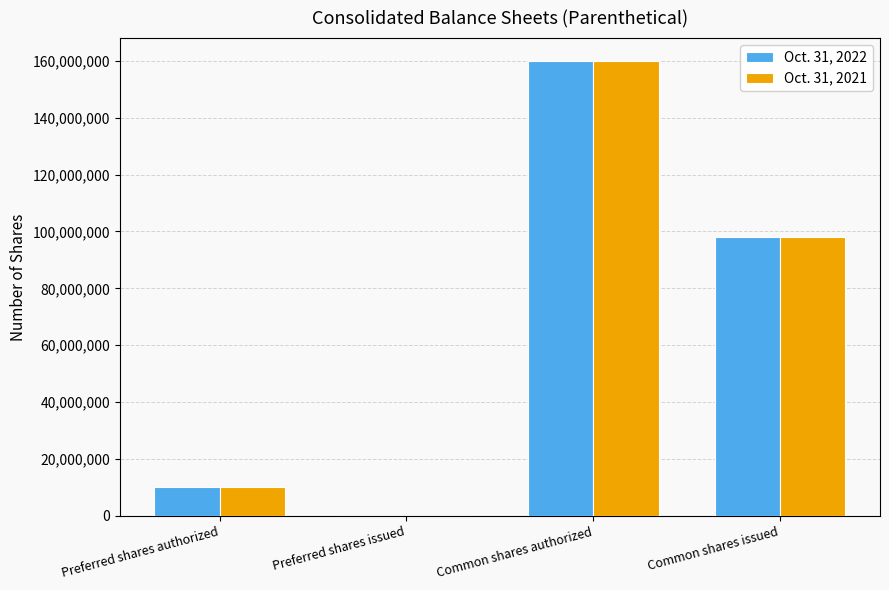

What is the sum of the Oct. 31, 2021 values at Preferred shares authorized and Common shares authorized?

170000000